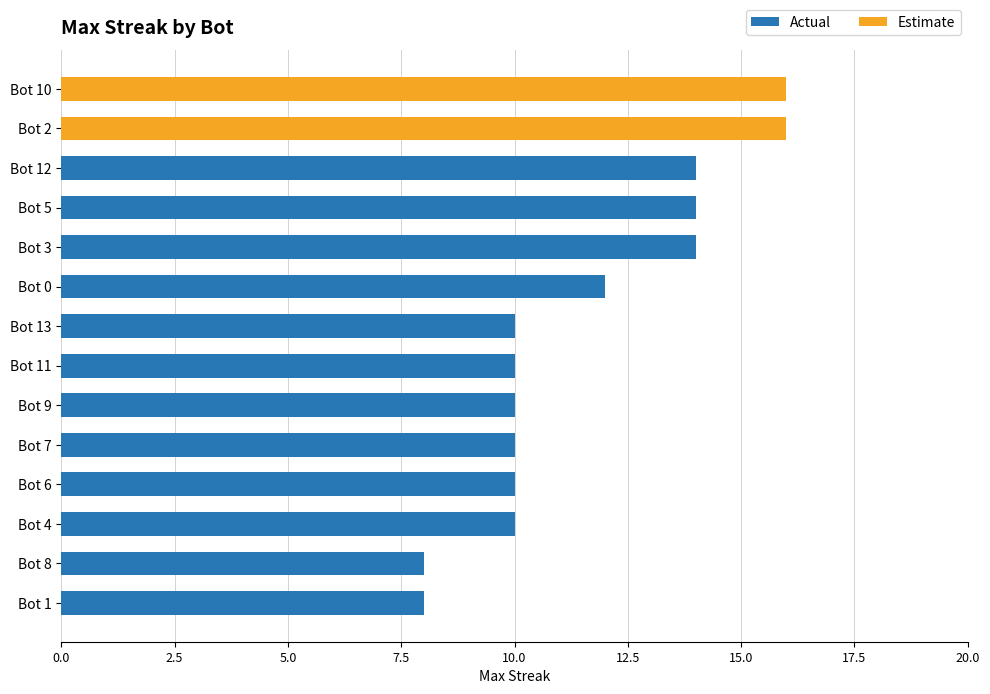

How many values are between 10 and 14?

10